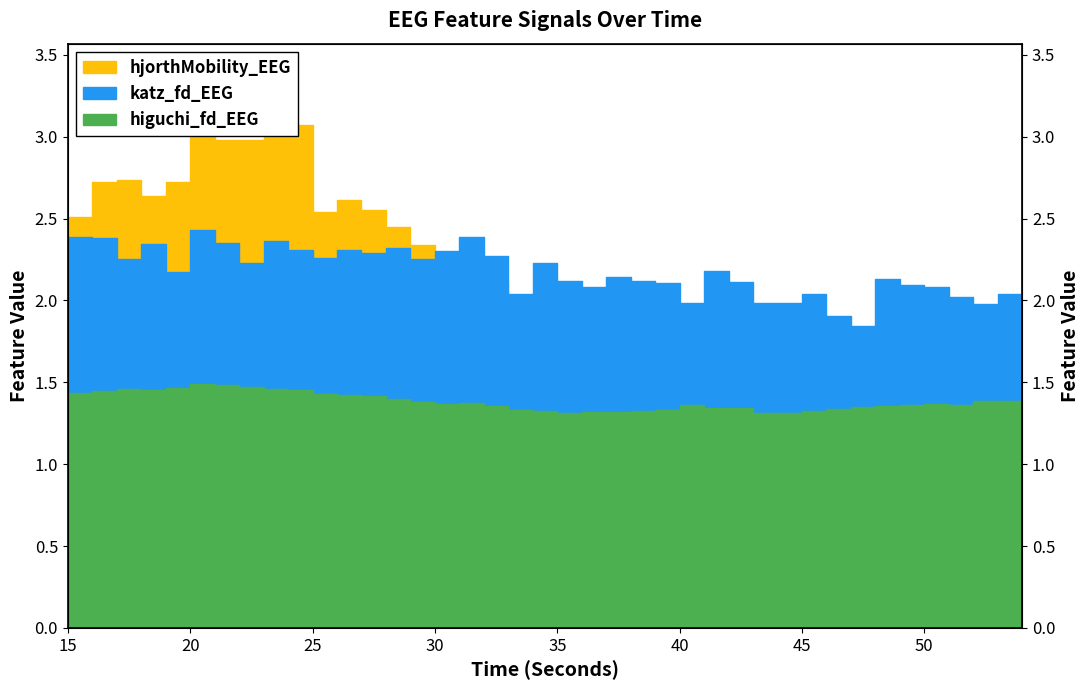

List the labels in order of higuchi_fd_EEG value, smallest first.

43, 44, 35, 36, 37, 45, 34, 38, 39, 33, 46, 42, 41, 47, 32, 48, 51, 40, 49, 50, 30, 31, 29, 52, 53, 54, 28, 27, 26, 25, 15, 16, 24, 18, 23, 17, 19, 22, 21, 20